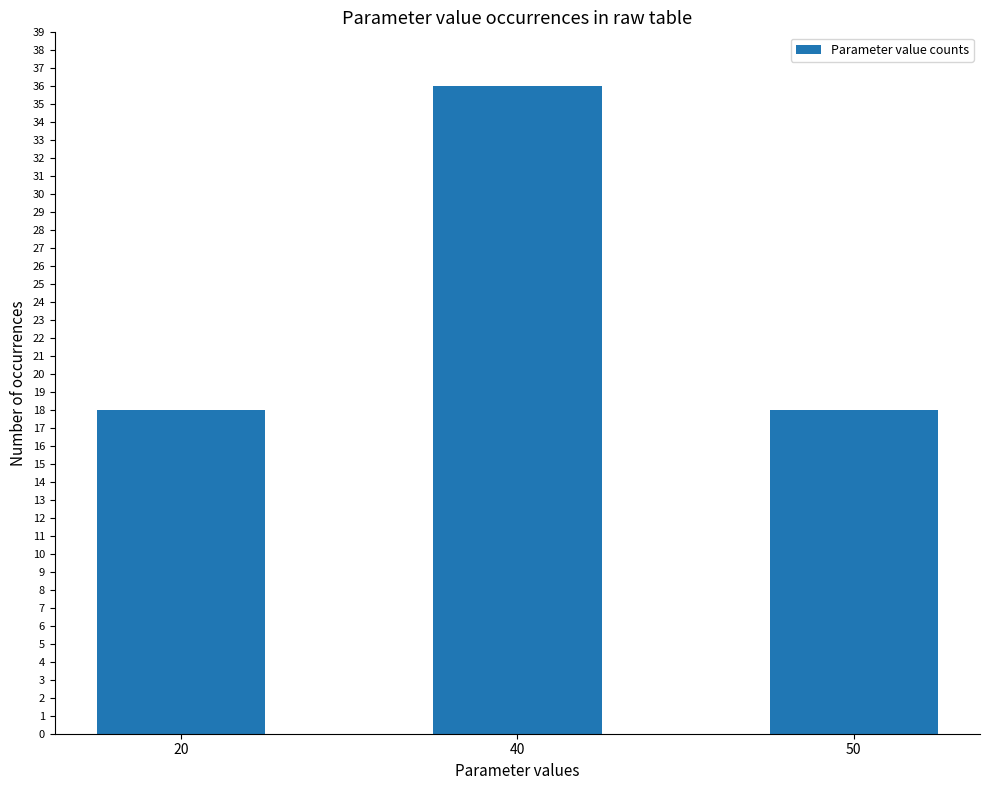

What is the value of the 2nd bar from the left?

36